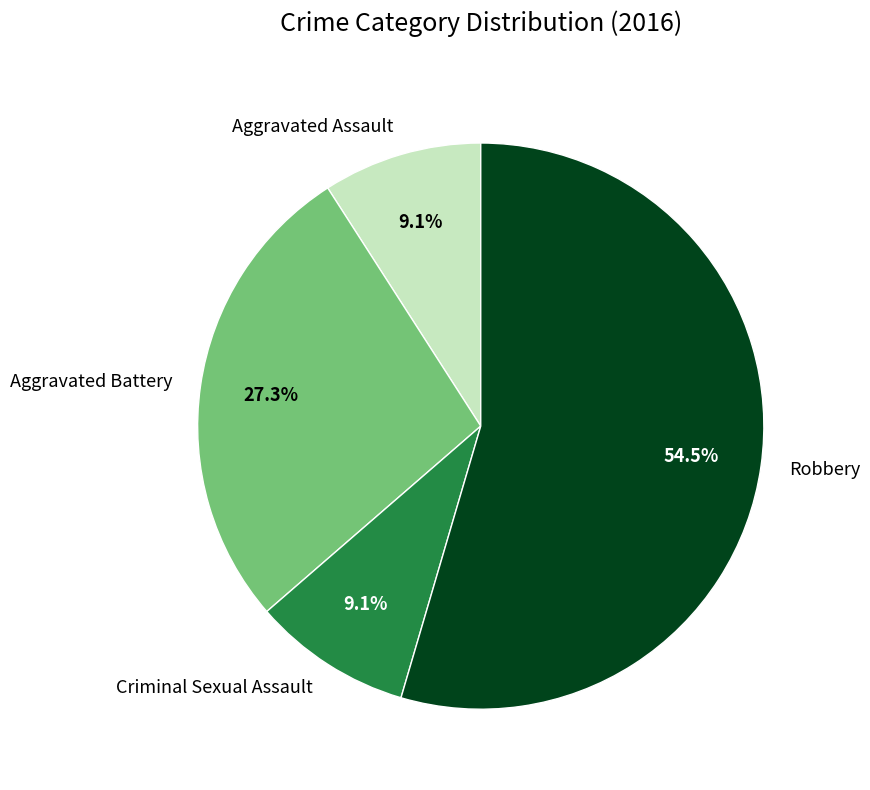

Does Robbery represent more than half of the total?

Yes